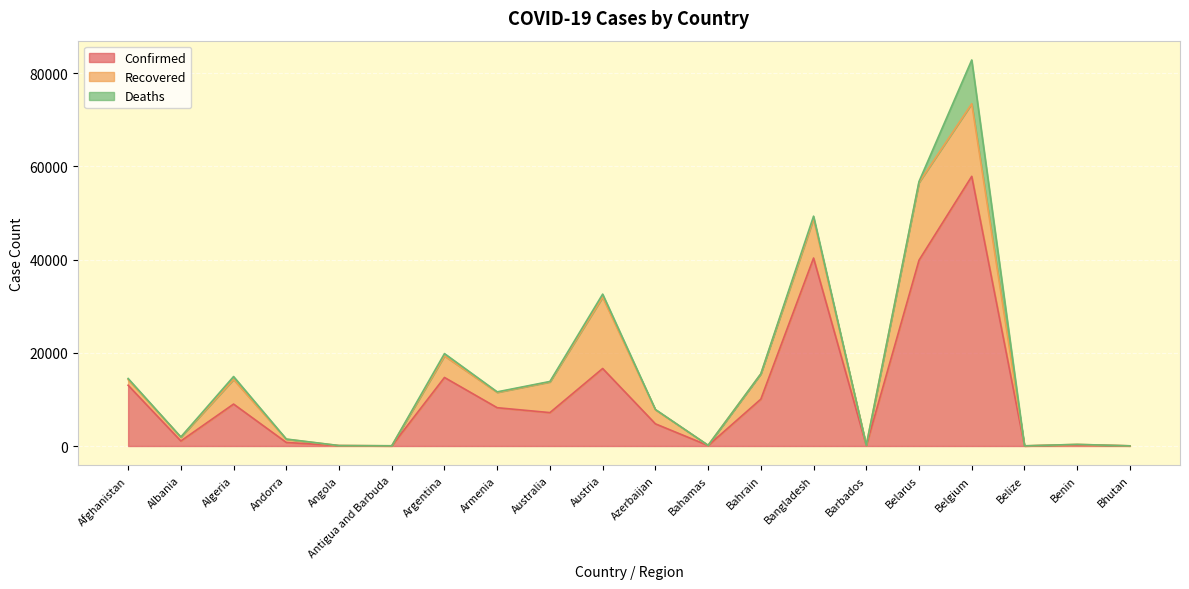

Which series has the largest total across all categories?

Confirmed